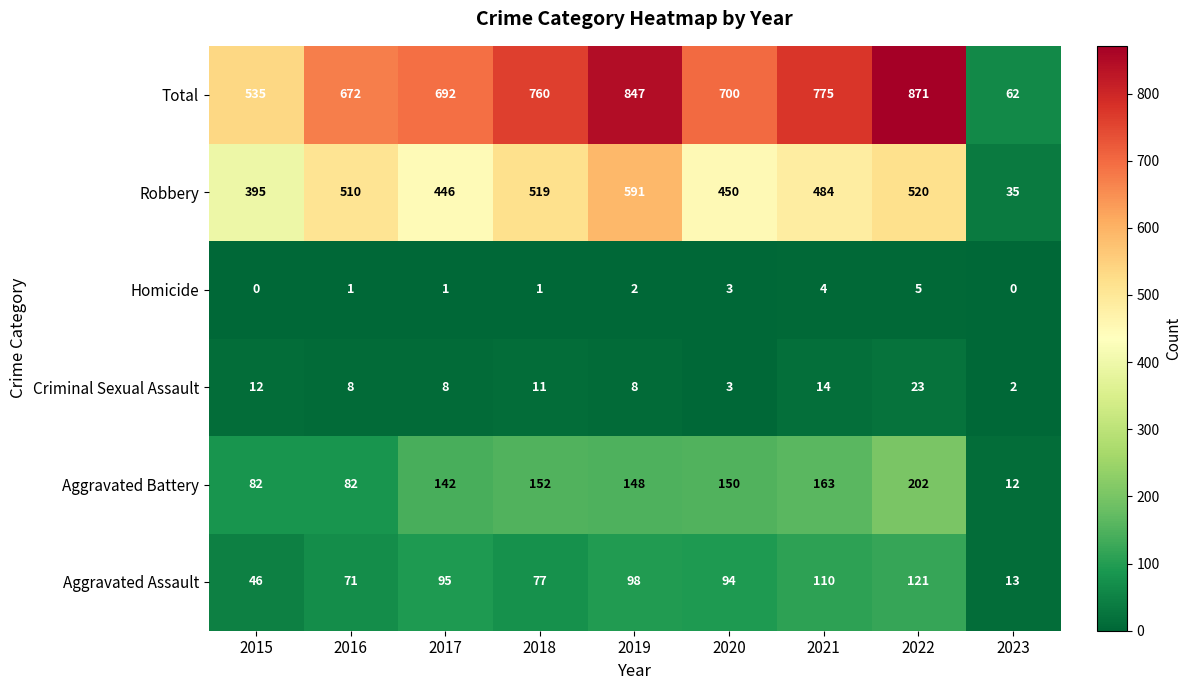

What is the difference between the second highest and minimum values in the Criminal Sexual Assault series?

12